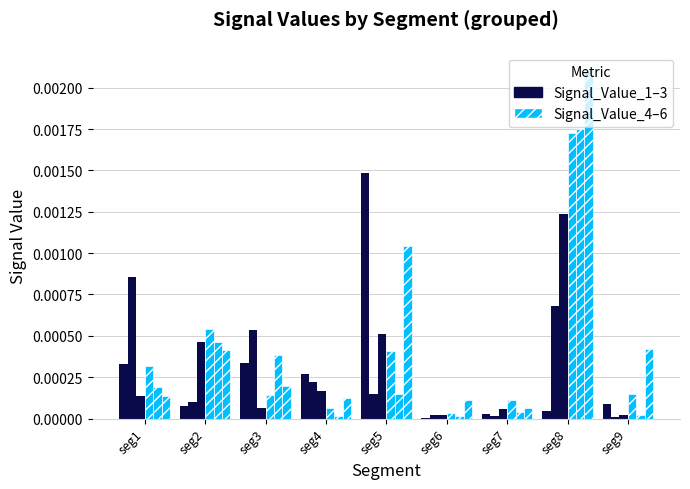

Which series has the largest range (max minus min)?

Signal_Value_4